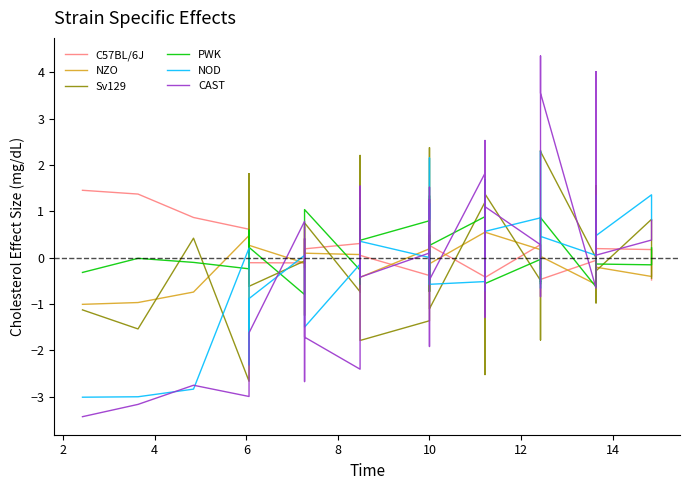

What are all the series names shown in the legend?

C57BL/6J, NZO, Sv129, PWK, NOD, CAST